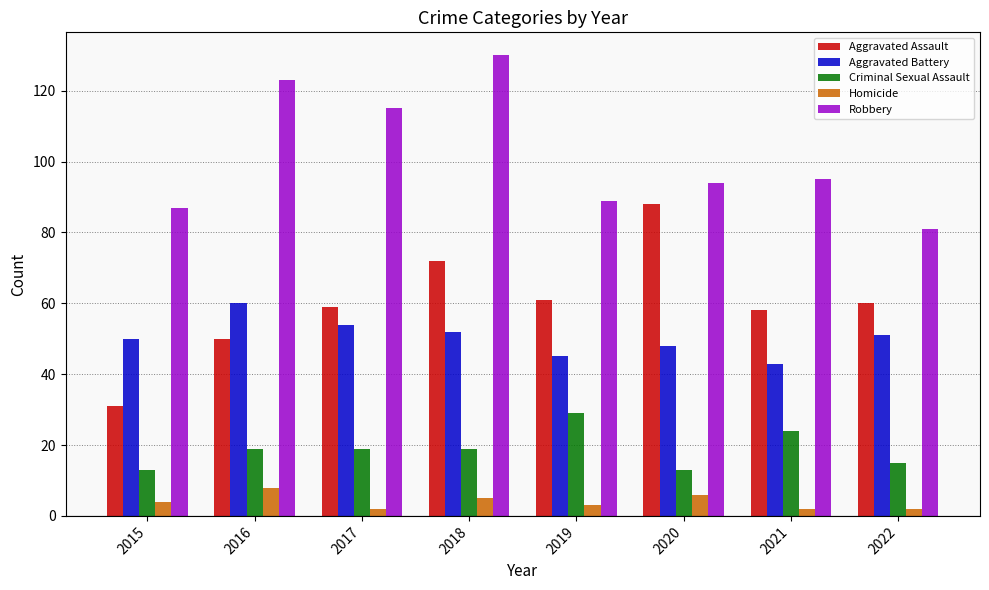

At which category does the chart reach its peak across all series?

2018